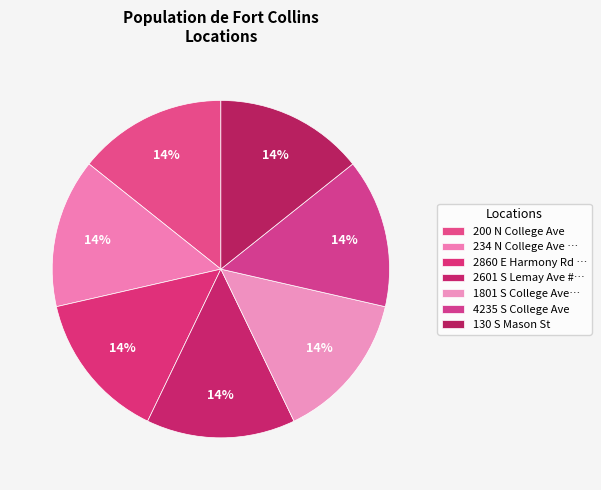

To the nearest percent, what is the average slice percentage?

14%